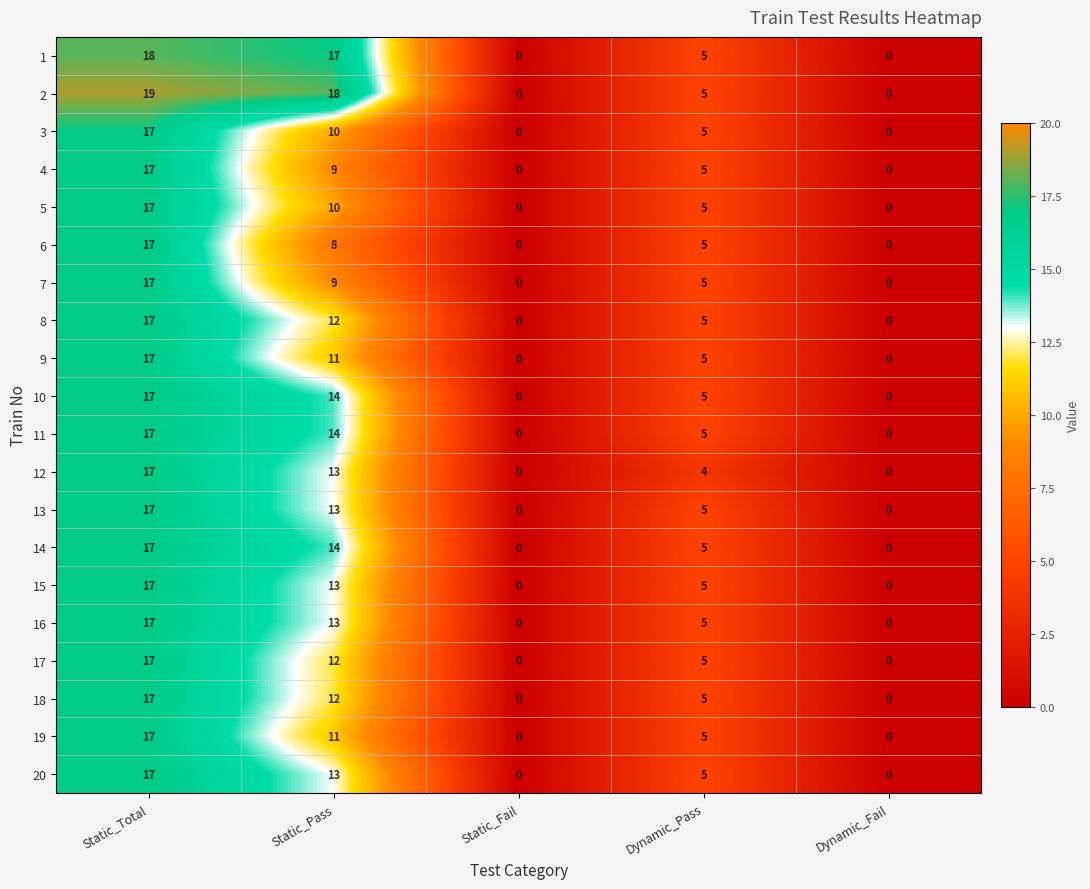

What is the difference between the 17 values at Static_Pass and Static_Fail?

12